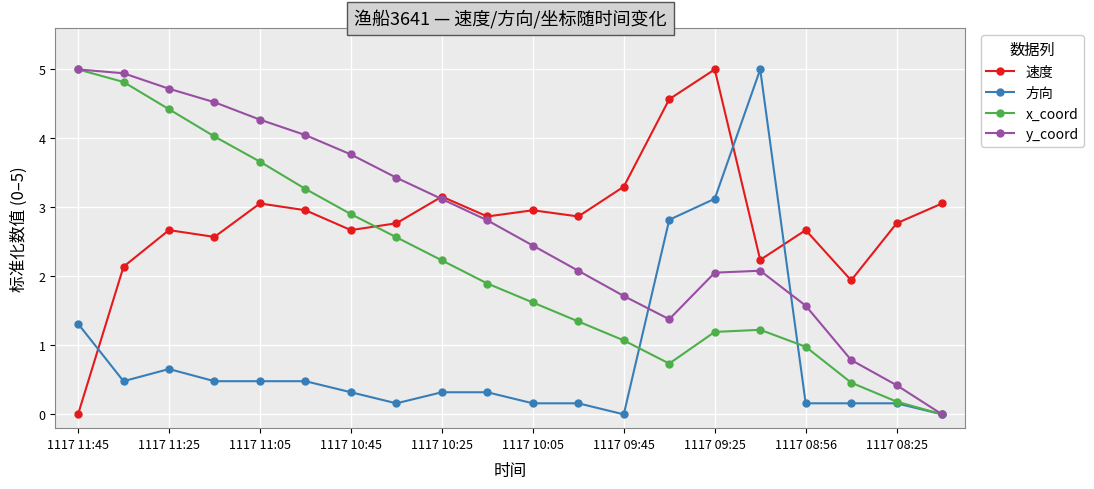

What is the value of the 速度 point at the 2nd from the left?

2.1